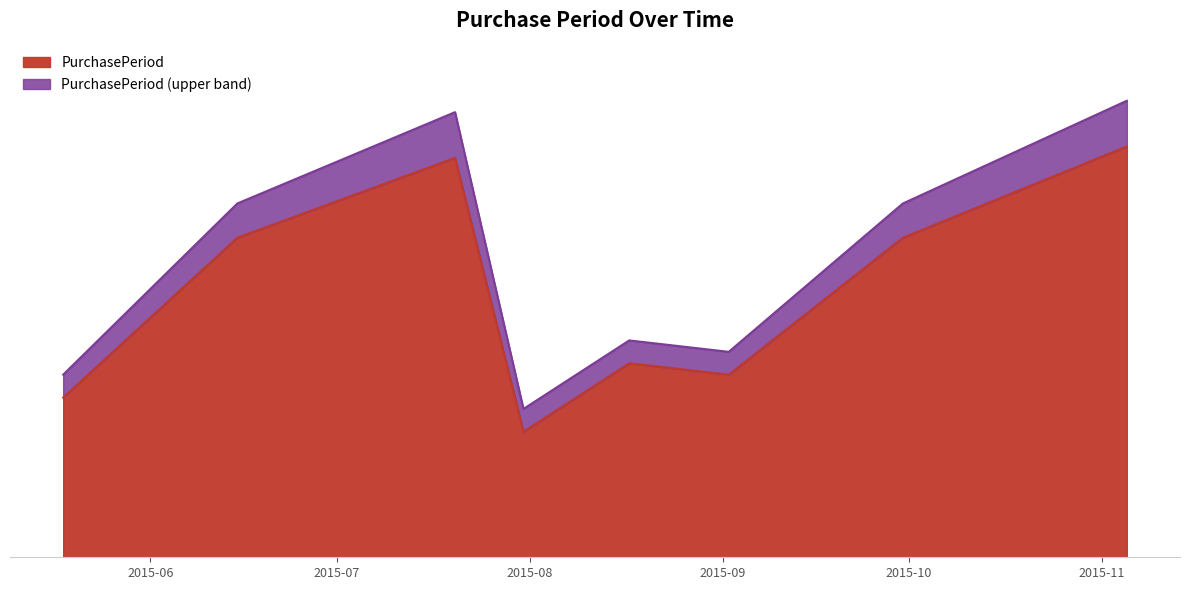

True or false: the data shows 28 at 2015-06-15.

True